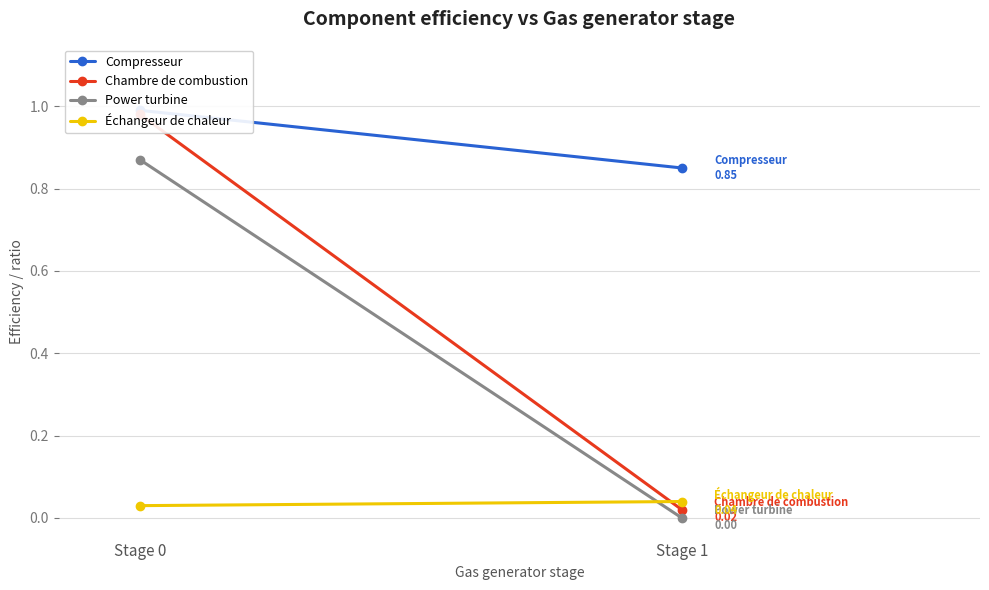

Reading right to left, transcribe all the data shown in this chart.

Compresseur: Stage 1=0.8	Stage 0=1.0
Chambre de combustion: Stage 1=0.0	Stage 0=1.0
Power turbine: Stage 1=0.0	Stage 0=0.9
Échangeur de chaleur: Stage 1=0.0	Stage 0=0.0